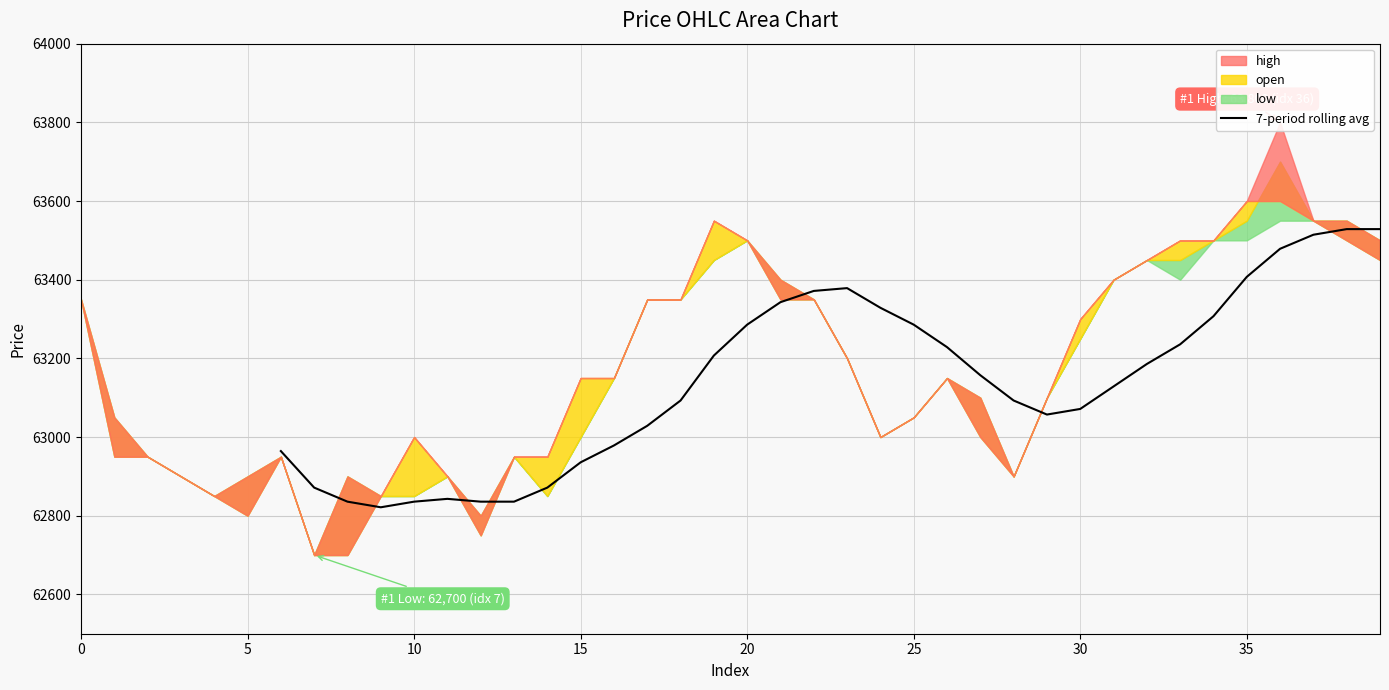

What is the sum of all values?

2146871.4